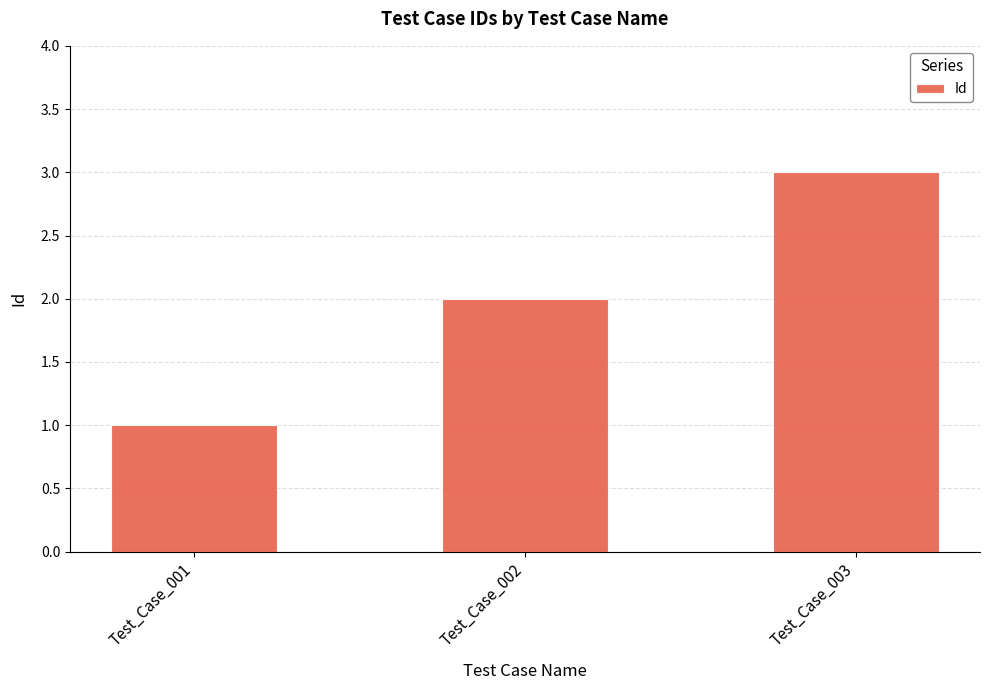

Reading right to left, transcribe all the data shown in this chart.

3	2	1